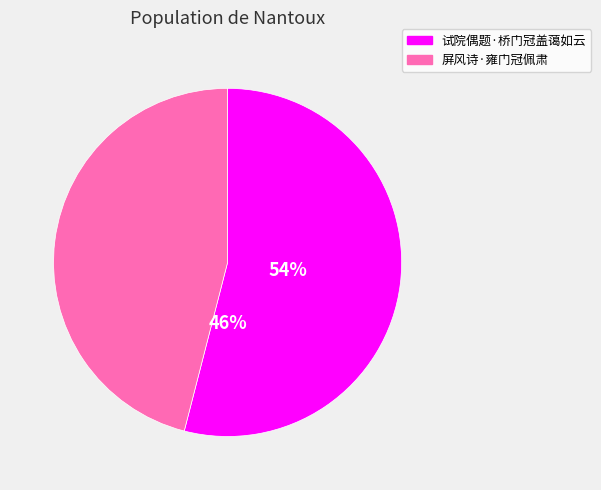

To the nearest percent, what portion does 试院偶题·桥门冠盖蔼如云 represent?

54%